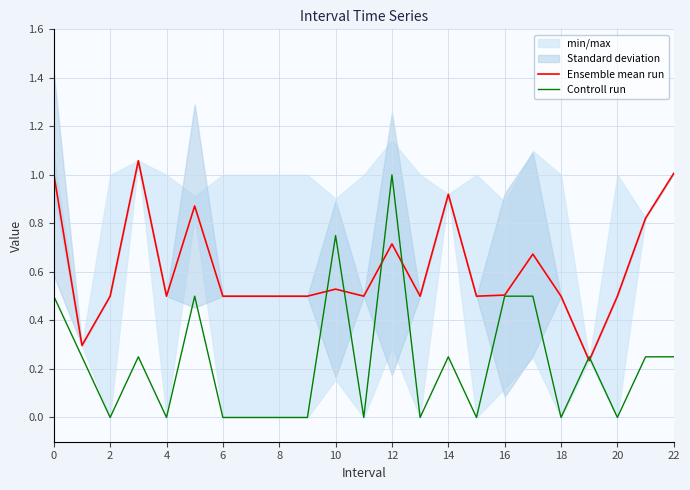

Is it true that Controll run equals 0.3 at 10?

False